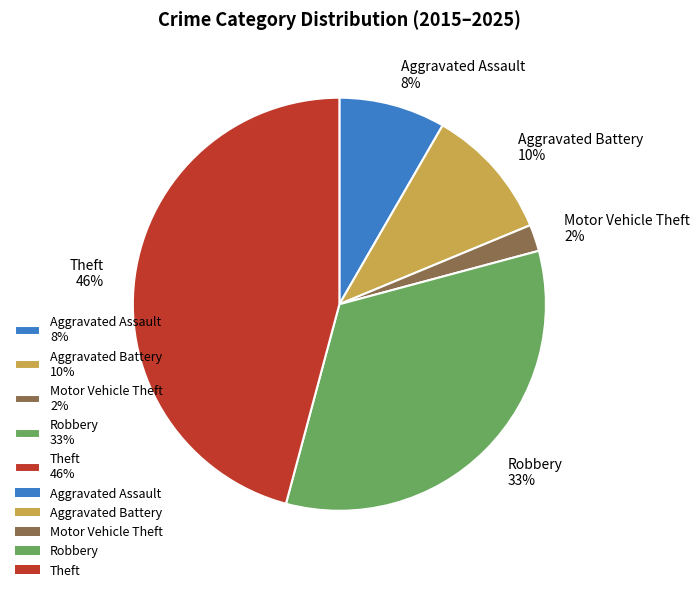

Which slice is the largest?

Theft